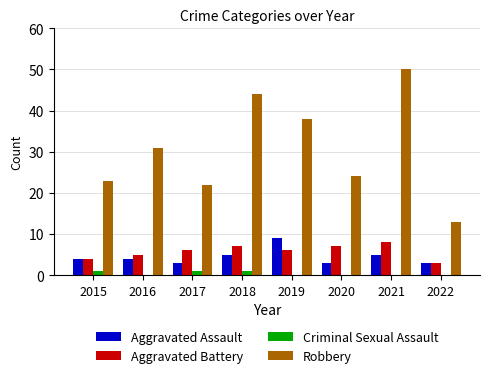

At which category is the sum across all series the highest?

2021